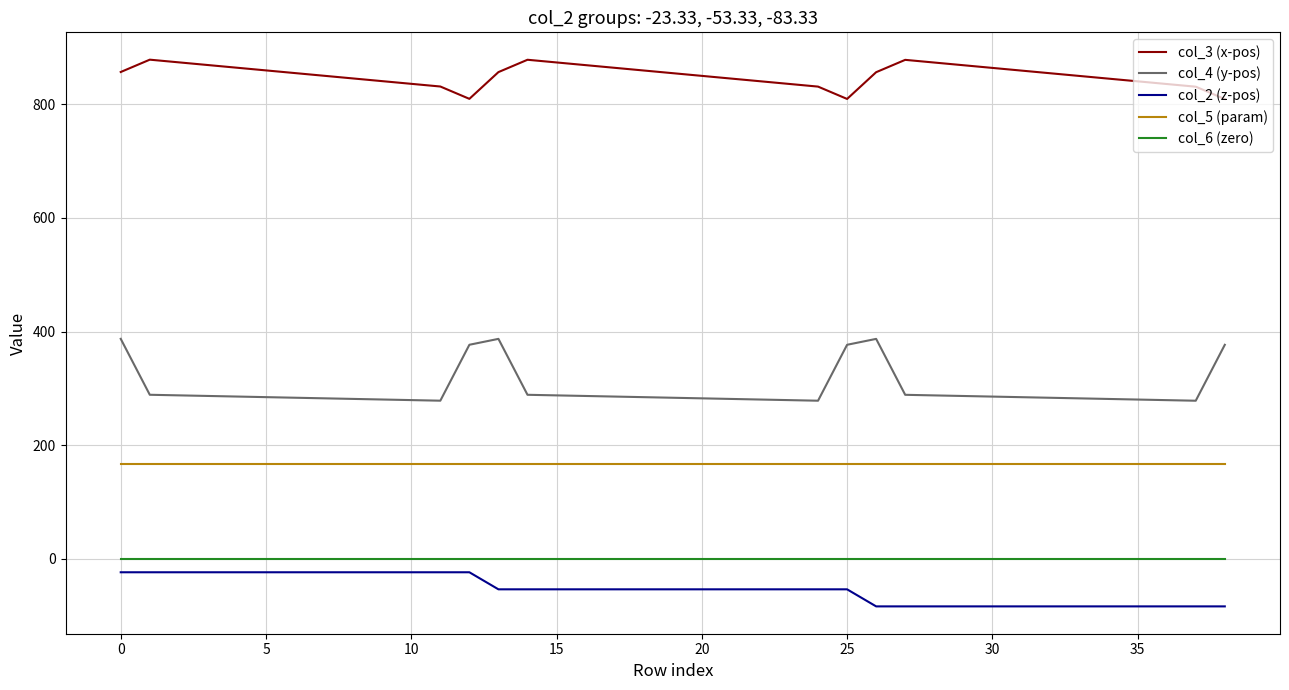

Which series has the widest spread of values?

col_4 (y-pos)